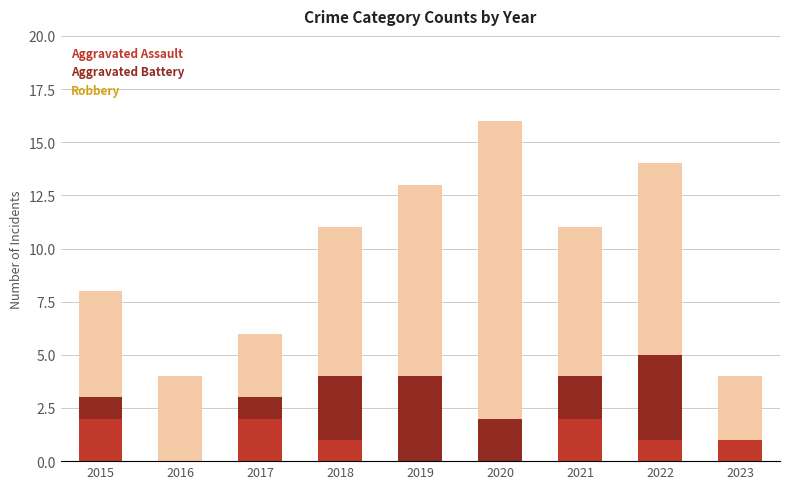

At which category is the sum across all series the highest?

2020